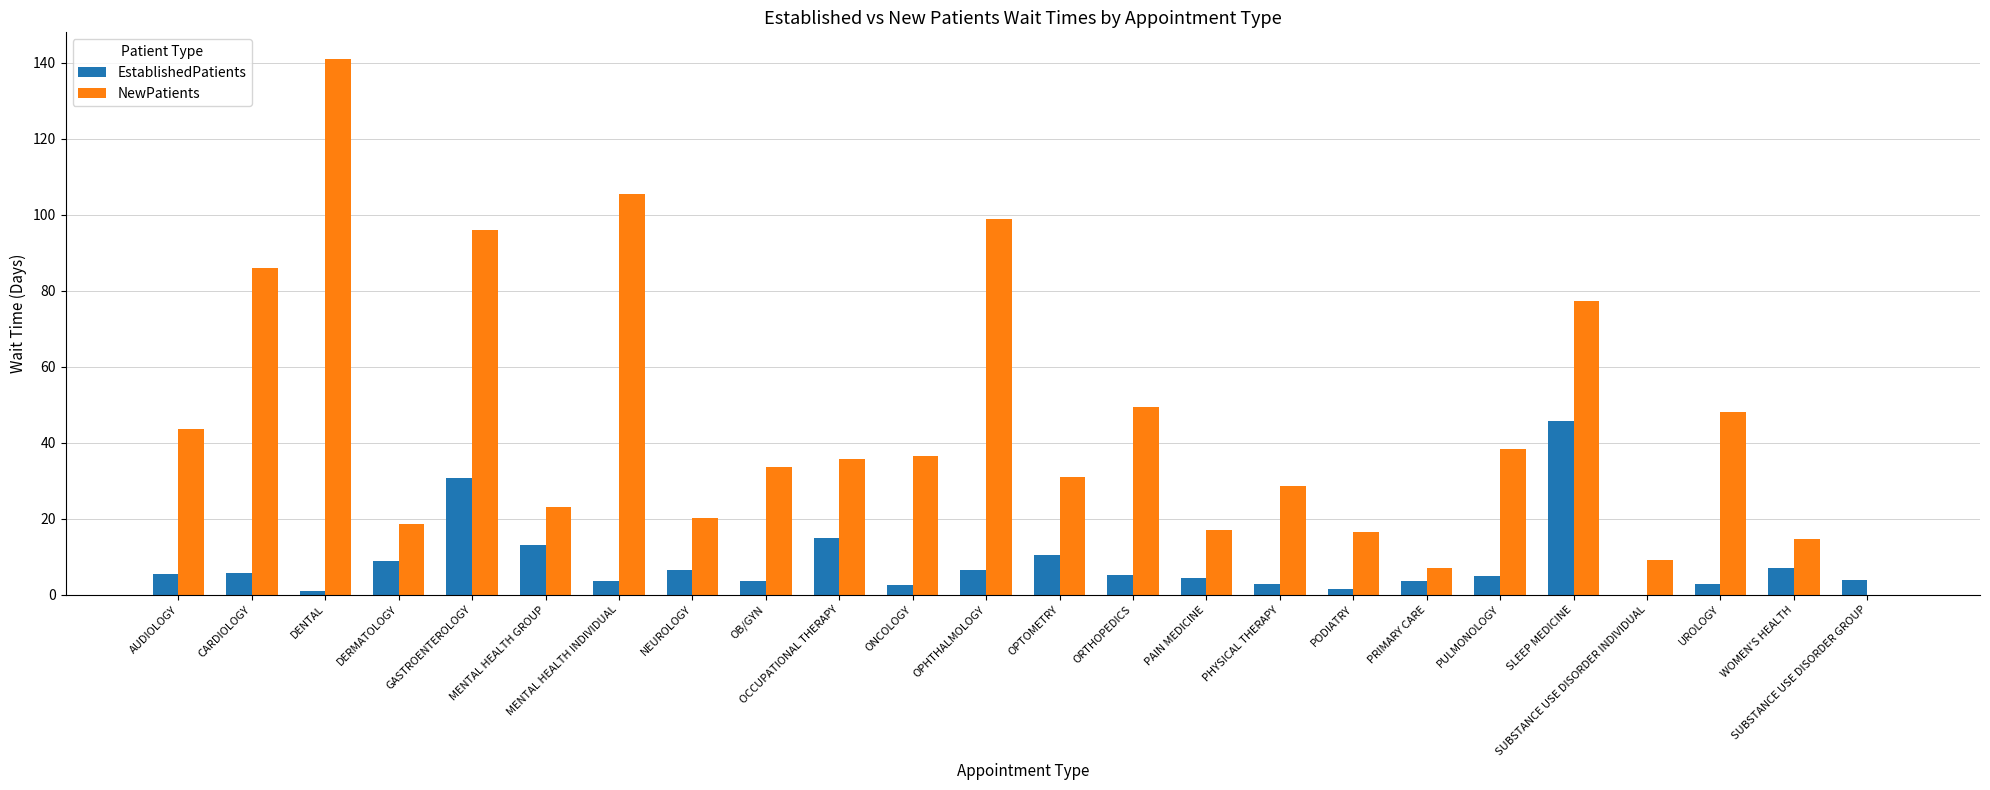

Which series has the widest spread of values?

NewPatients